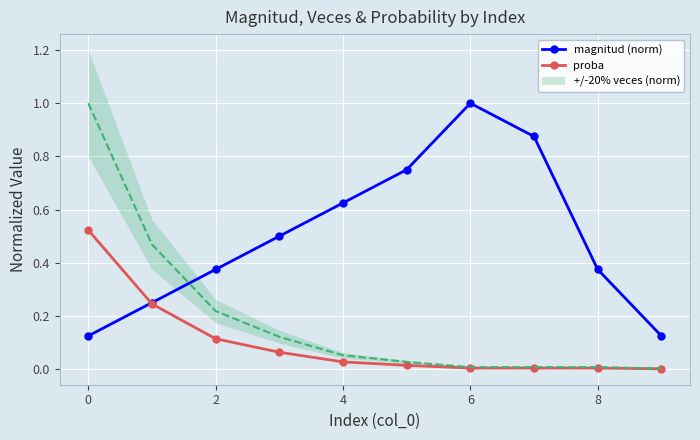

Is the value of magnitud (norm) at 2 greater than the value of proba at 6?

Yes